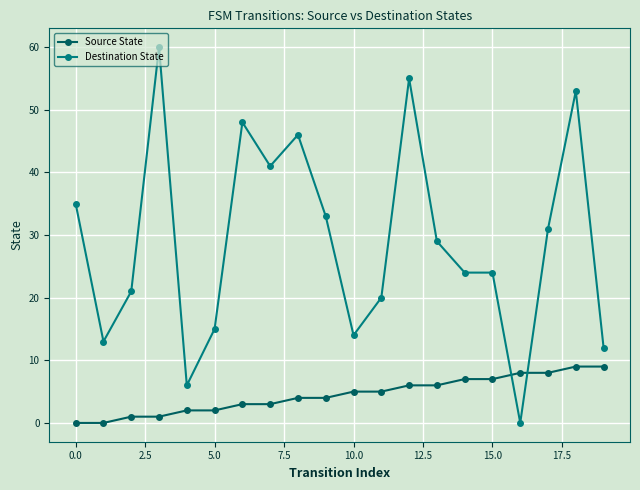

Does the chart have visible grid lines?

Yes